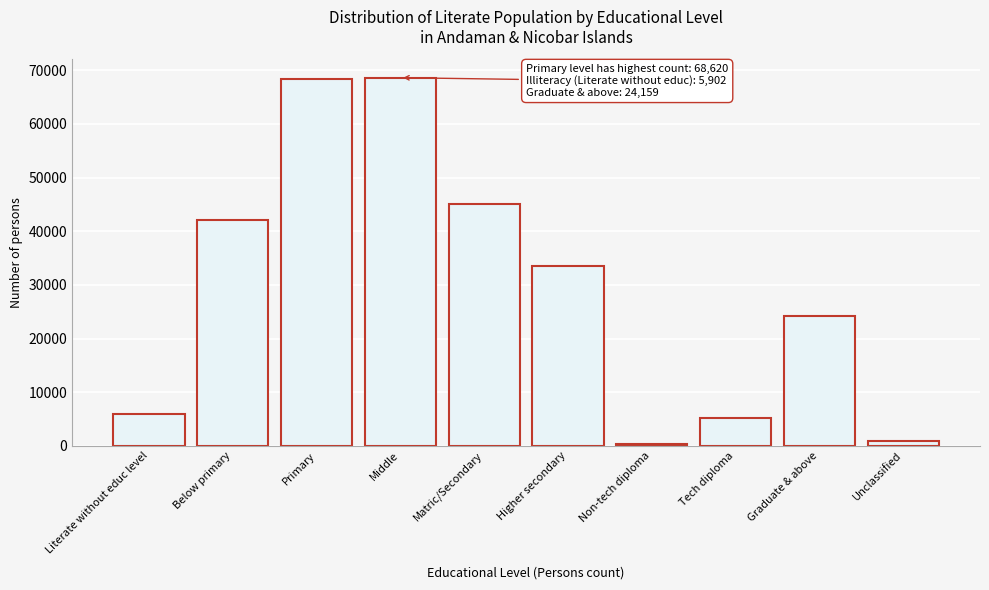

What is the difference between the maximum and minimum values?

68319